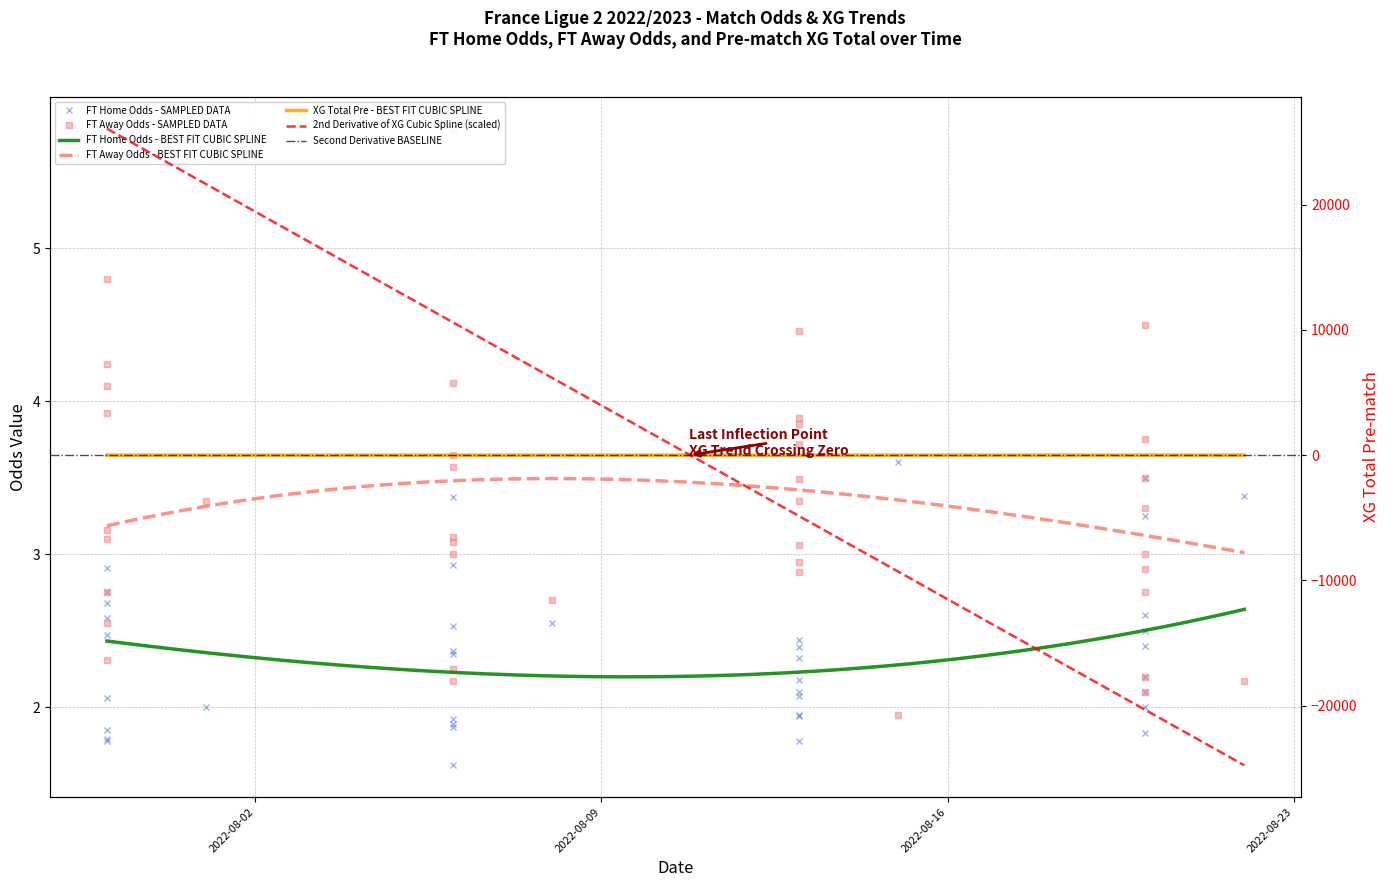

What is the average value of the FT_Odds_H series?

2.4